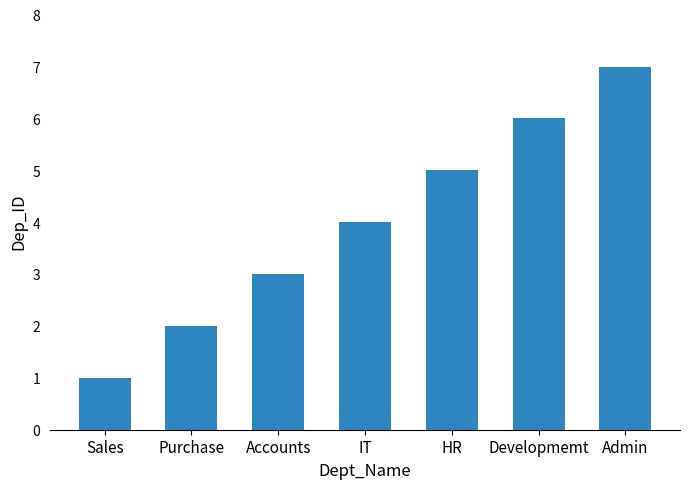

How many values are below 4?

3